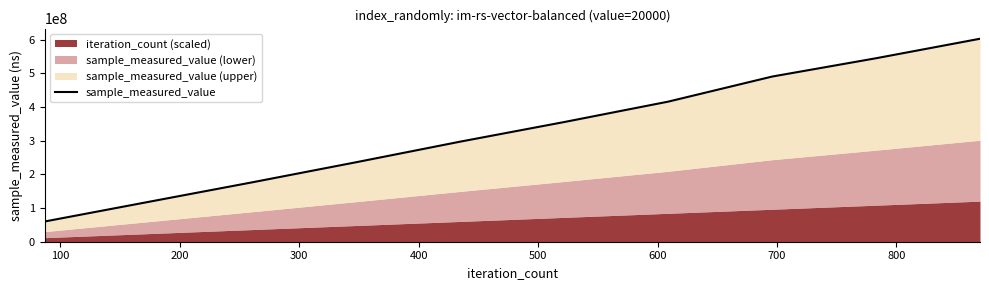

Which has a higher value, 200 or 800?

800